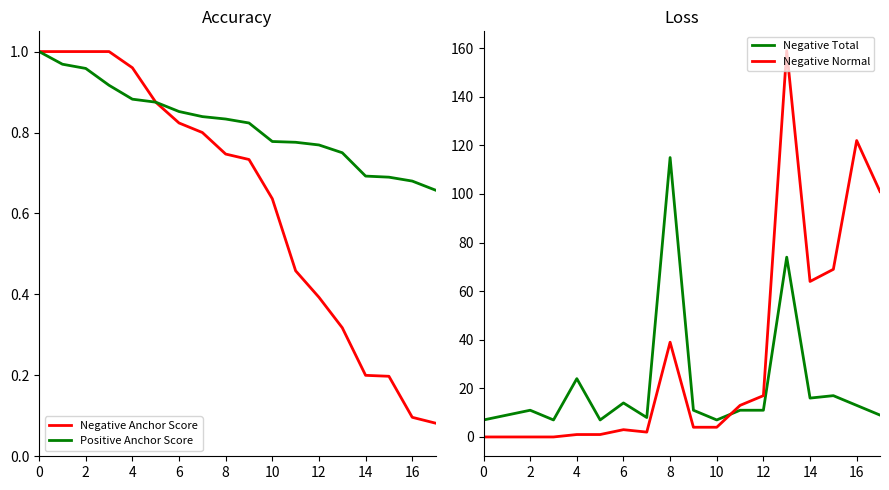

The value of Negative Normal at 2 is -107. True or false?

False